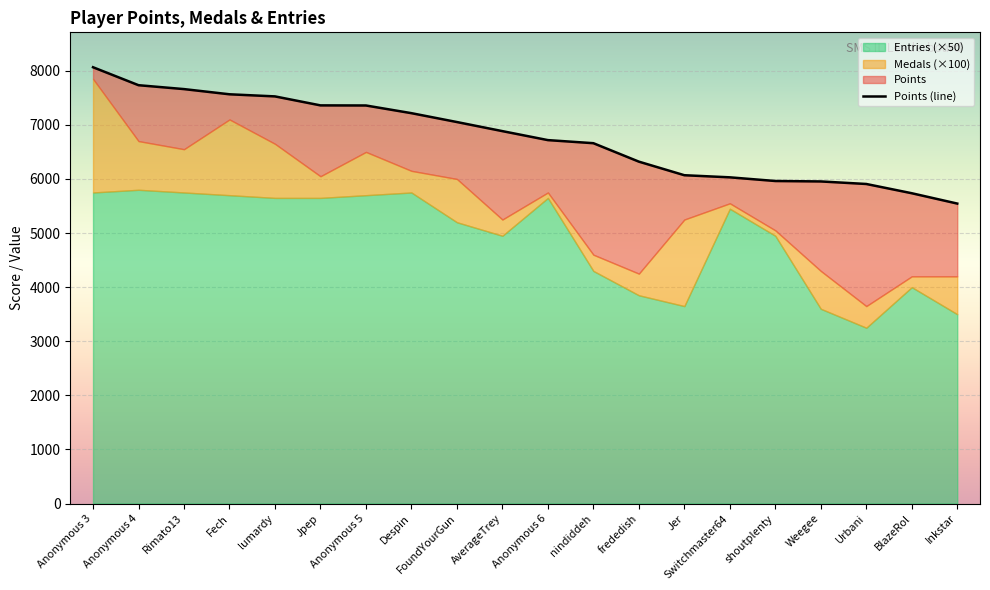

Rank the series by their maximum value, from highest to lowest.

Points, Entries, Medals